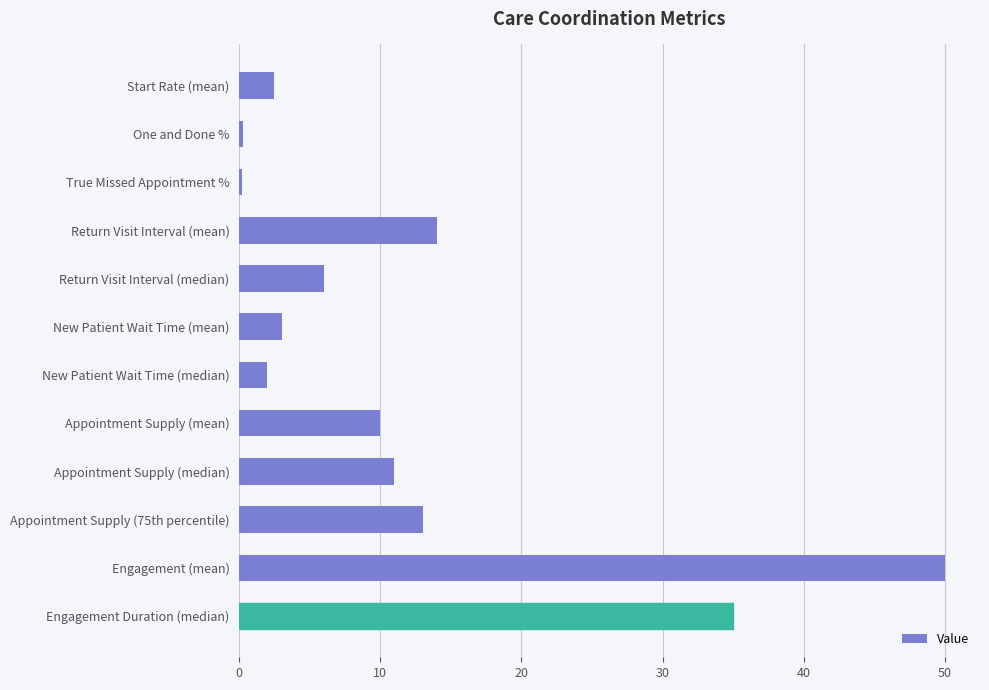

Which has a higher value, True Missed Appointment % or Engagement (mean)?

Engagement (mean)